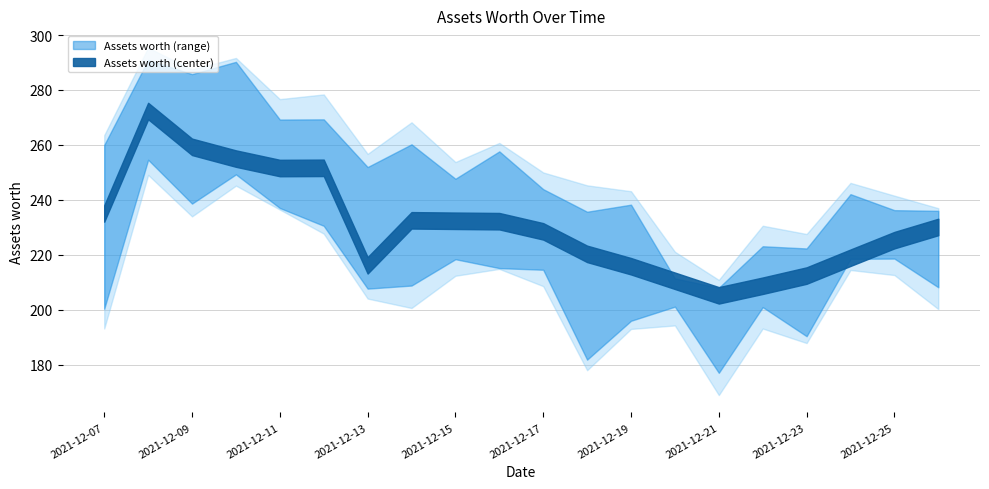

What is the sum of all values?

4613.7